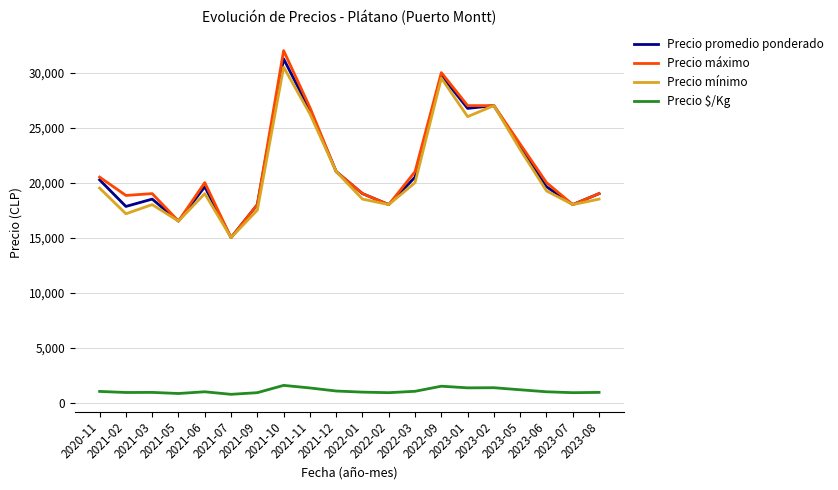

At which category does Precio mínimo reach its first local valley?

2021-02